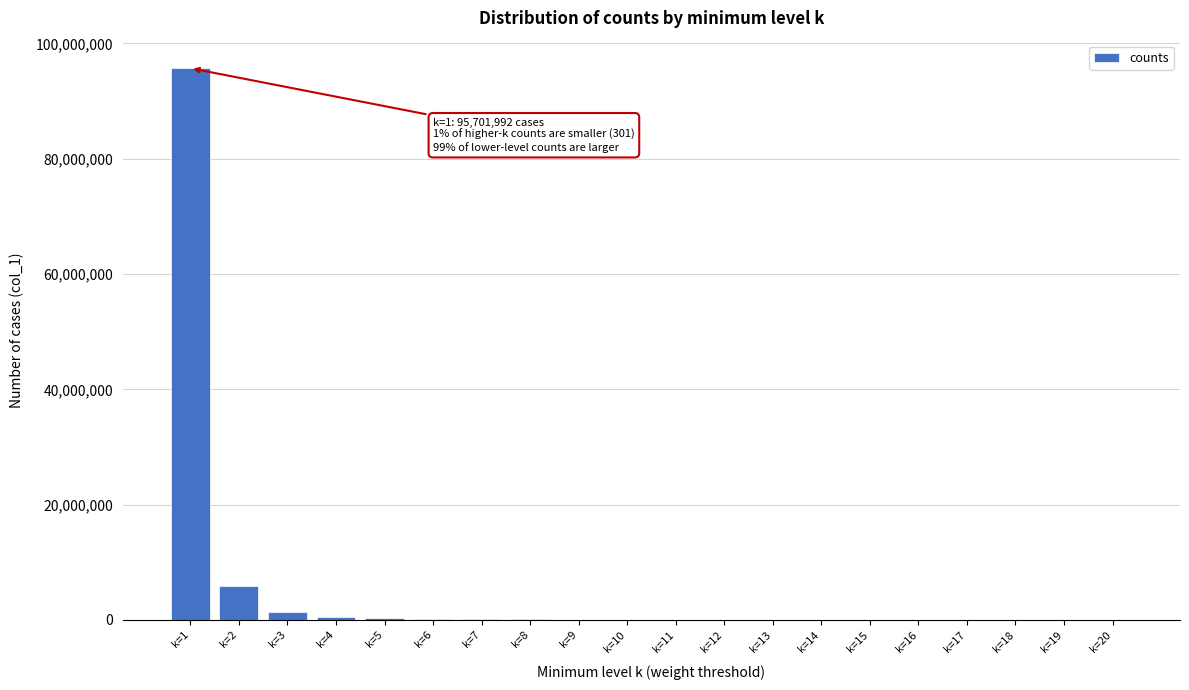

The value at k=1 is 95701992. True or false?

True